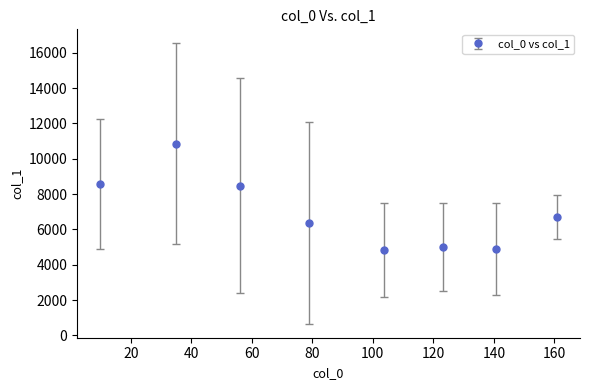

What is the difference between the maximum and minimum values?

6012.2